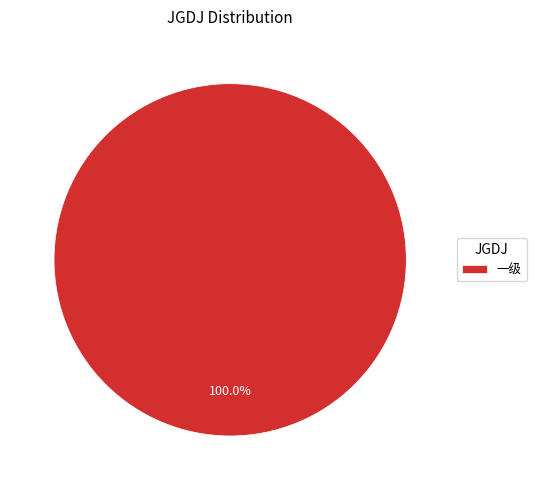

Does any single category account for the majority?

Yes